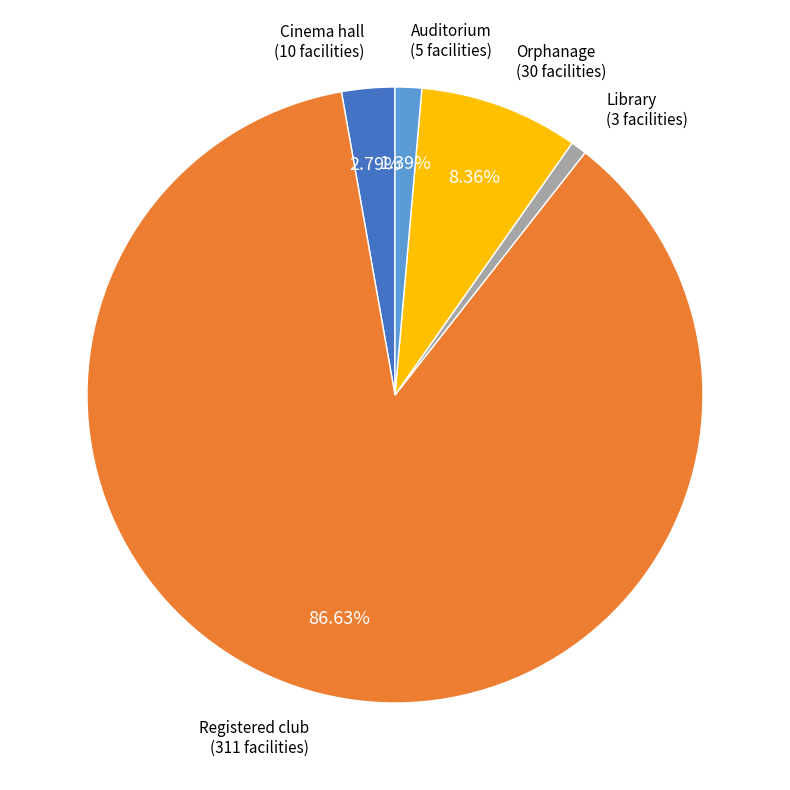

Count the number of slices in the pie.

5